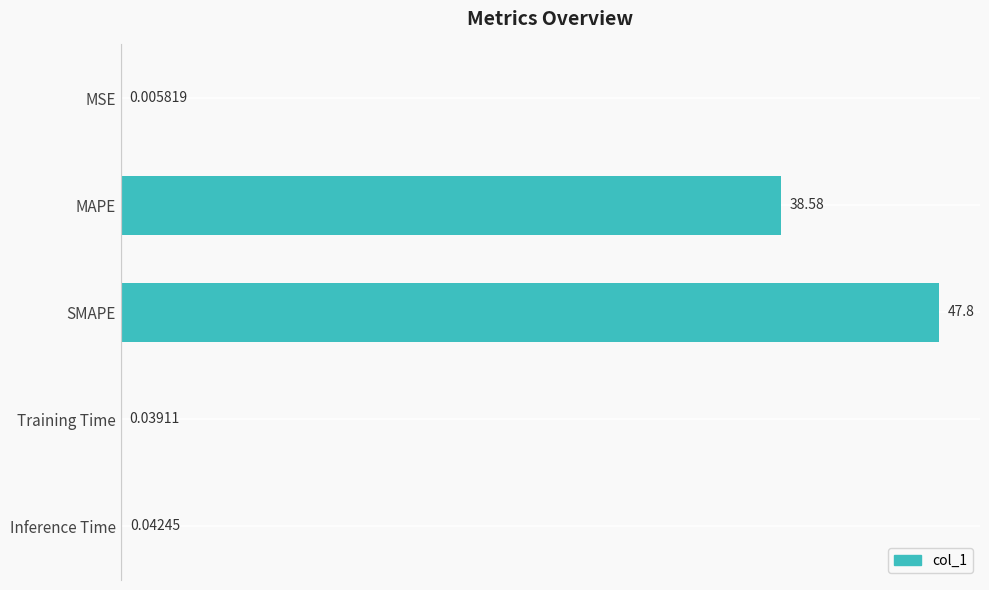

What is the sum of all values?

86.5